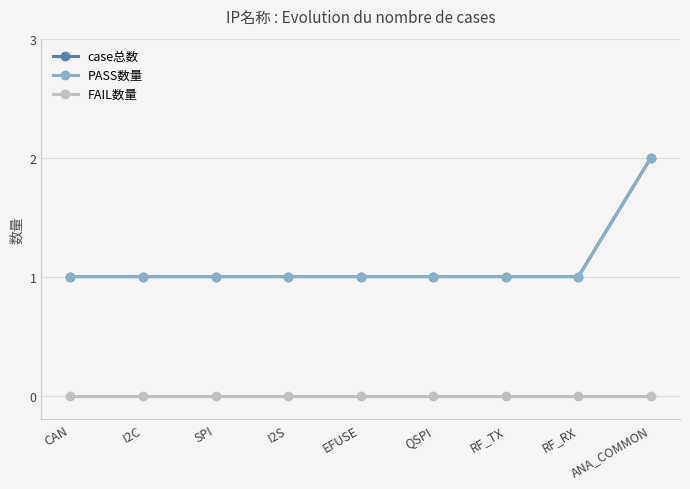

At which category is the sum across all series the highest?

ANA_COMMON